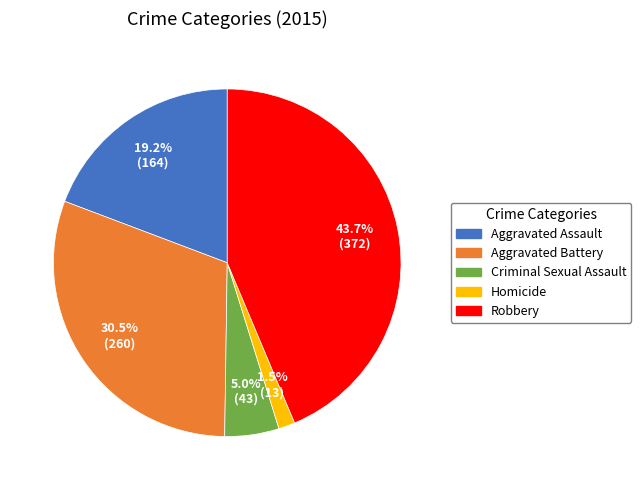

Does any single category account for the majority?

No